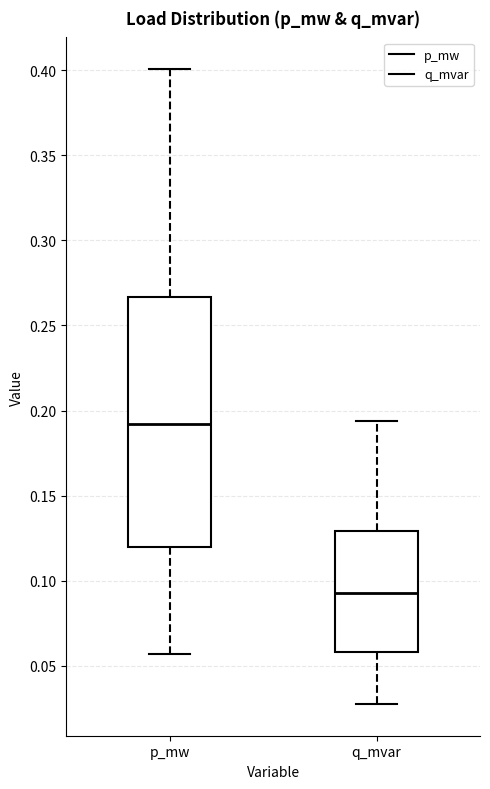

Which box has the lowest median line?

q_mvar